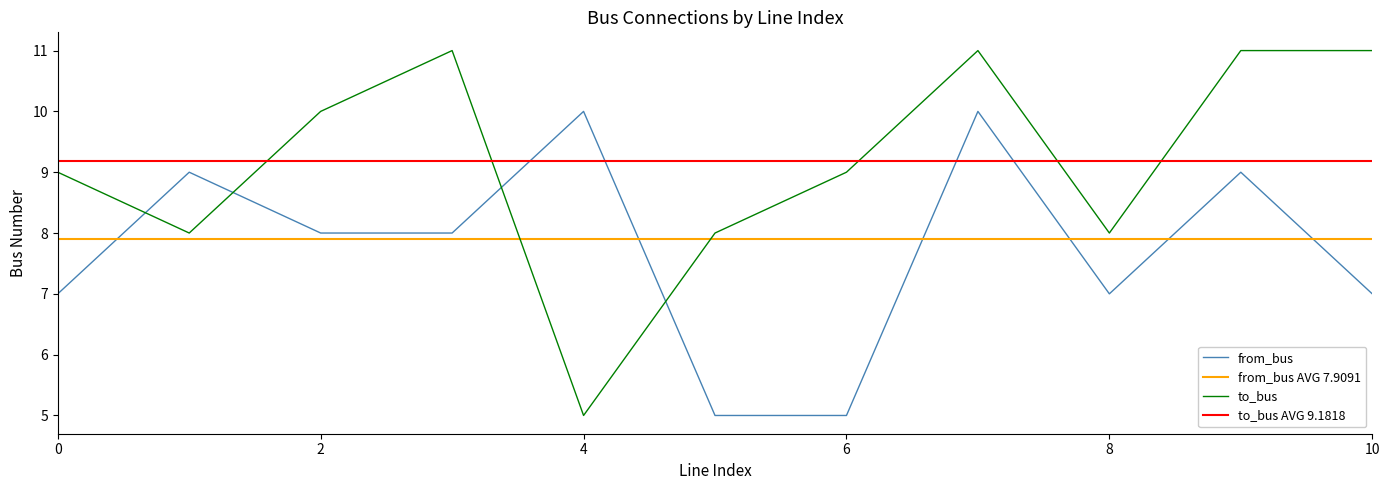

The from_bus series shows 3 at 2. True or false?

False